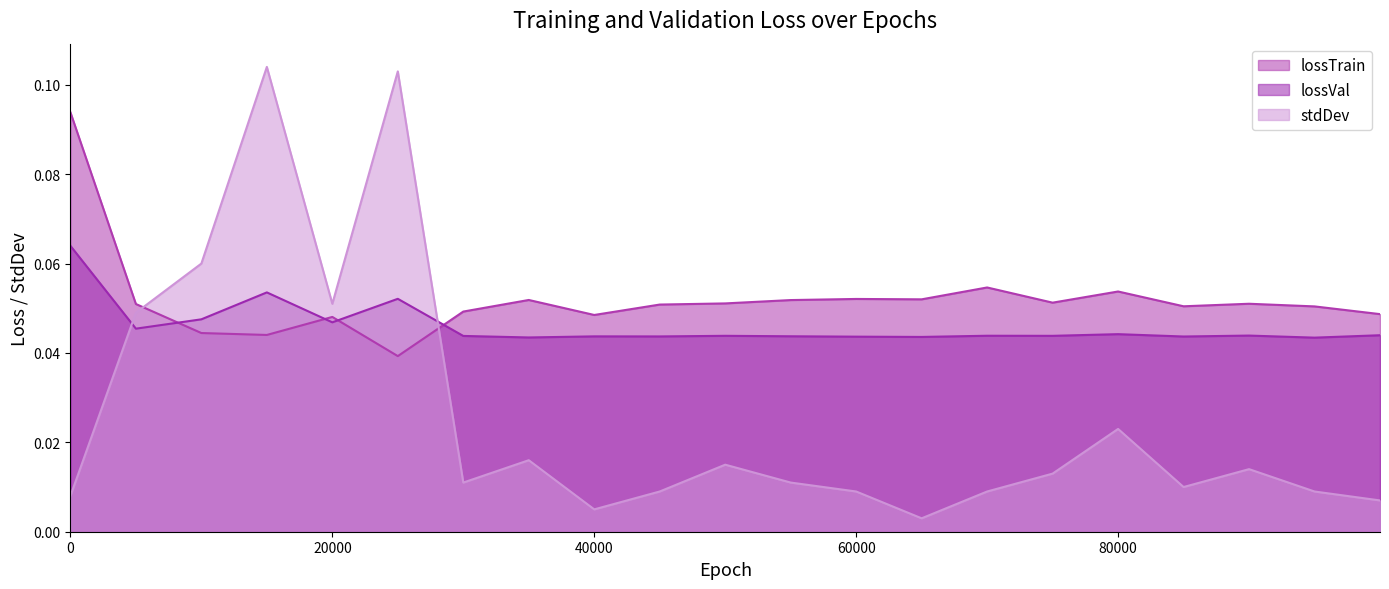

Is it true that stdDev equals 0.0 at 65000?

False